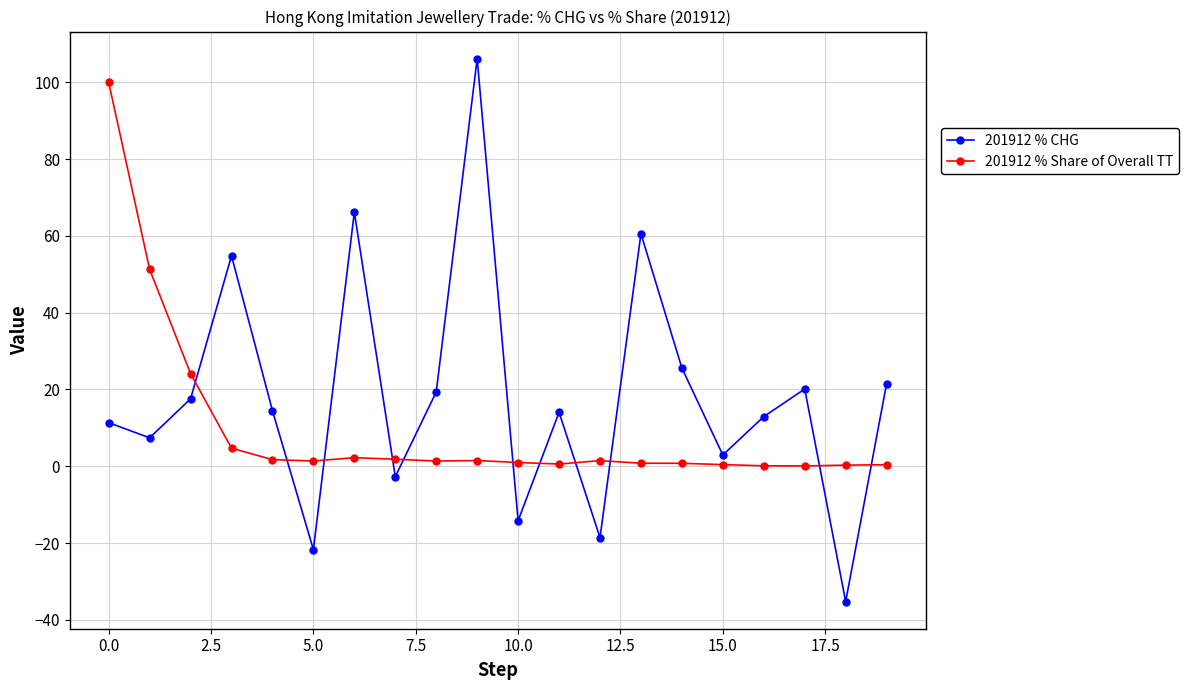

True or false: 201912 % Share of Overall TT has more than 1 interior local peaks.

True